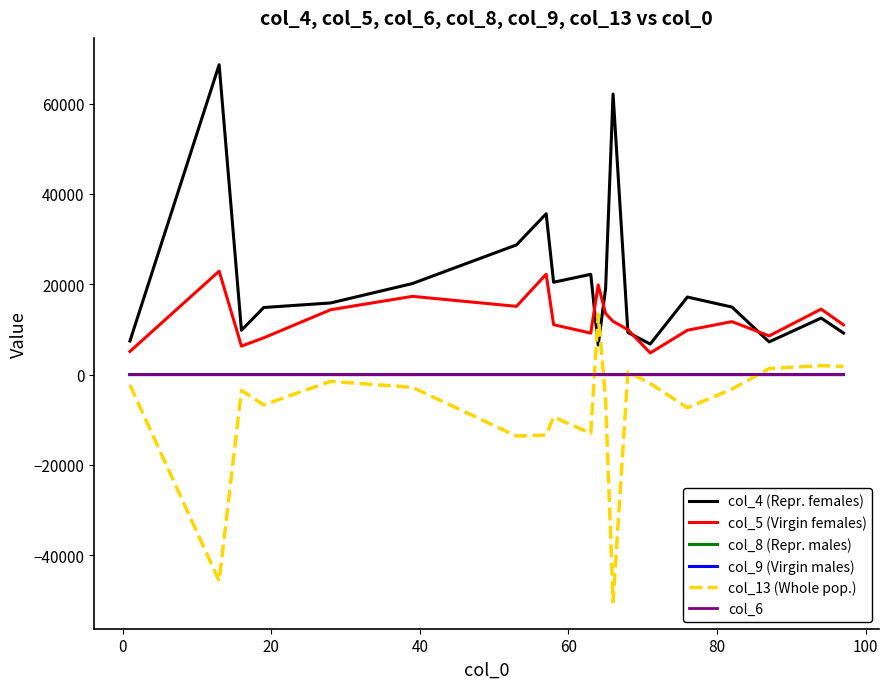

Is this an area chart (filled region under the line)?

No